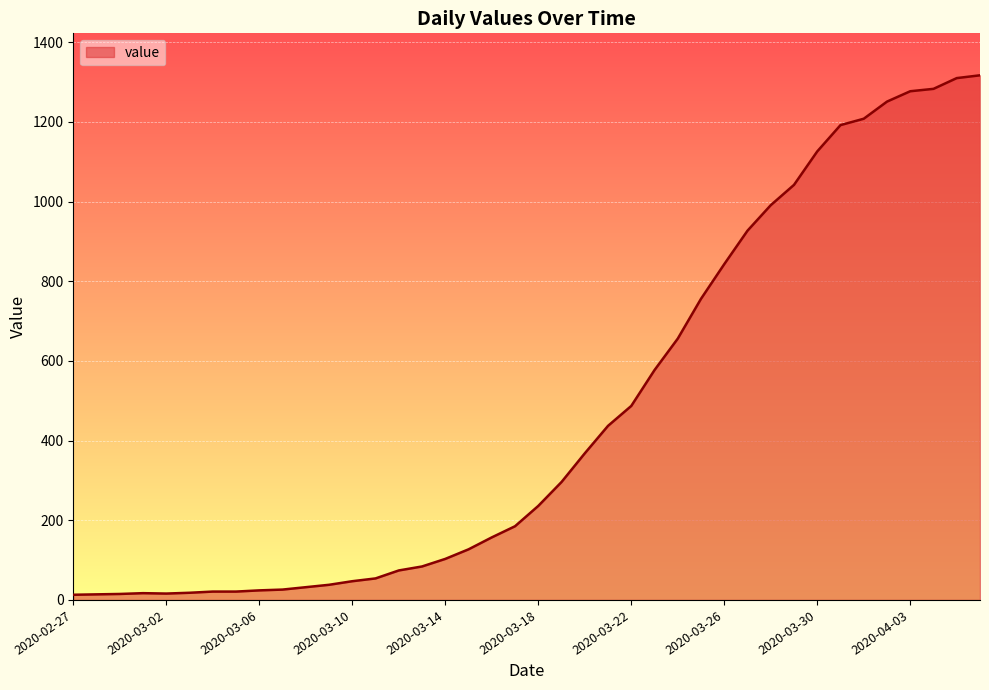

What is the maximum value shown in the chart?

1317